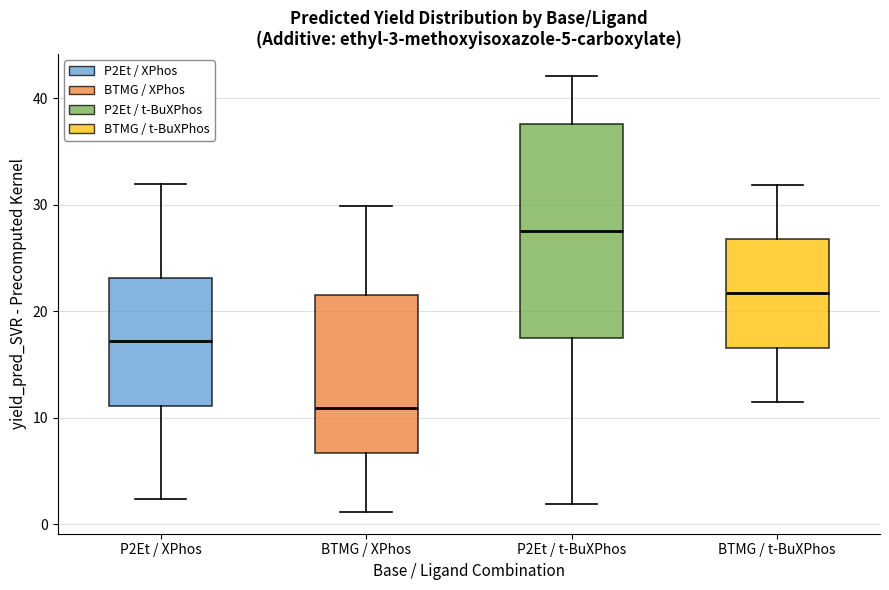

Which box has the highest median line?

P2Et / t-BuXPhos